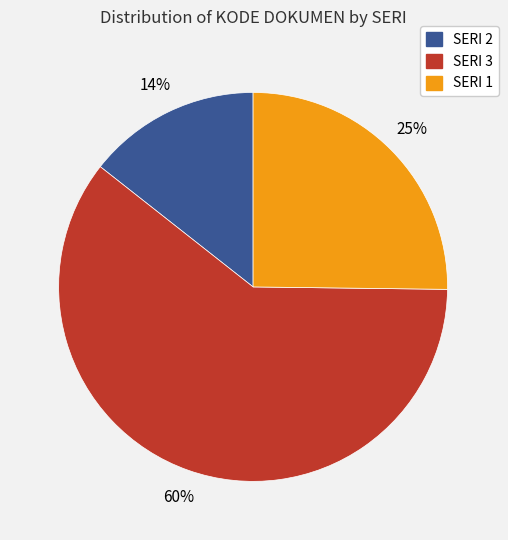

To the nearest percent, what is the average slice percentage?

33%